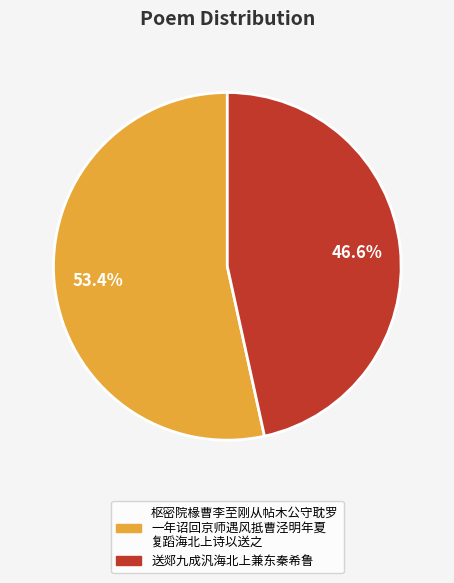

Is there a majority slice in this chart?

Yes